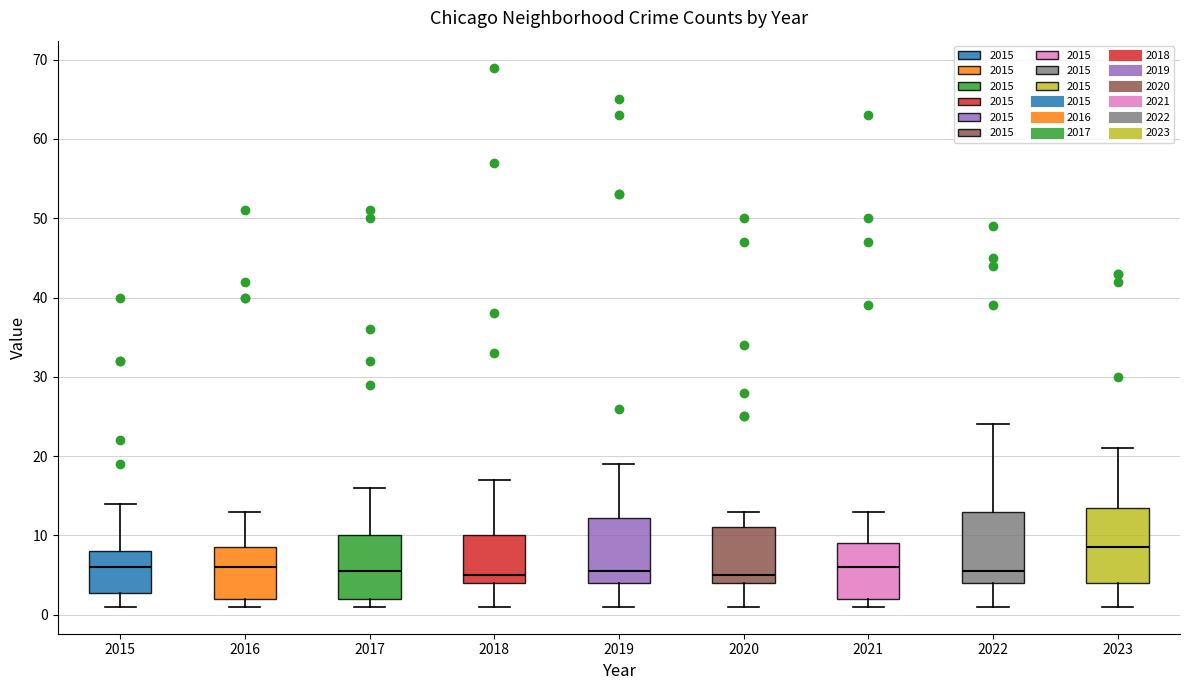

Reading left to right, transcribe this box plot: for each box, give where its median line is, the range the box spans, and where its two whiskers end, as read against the y-axis. The values are not printed on the chart, so give them approximately, as read against the axis.

2015: median 6, box 3 to 8, whiskers 1 to 14
2016: median 6, box 2 to 9, whiskers 1 to 13
2017: median 6, box 2 to 10, whiskers 1 to 16
2018: median 5, box 4 to 10, whiskers 1 to 17
2019: median 6, box 4 to 12, whiskers 1 to 19
2020: median 5, box 4 to 11, whiskers 1 to 13
2021: median 6, box 2 to 9, whiskers 1 to 13
2022: median 6, box 4 to 13, whiskers 1 to 24
2023: median 9, box 4 to 14, whiskers 1 to 21